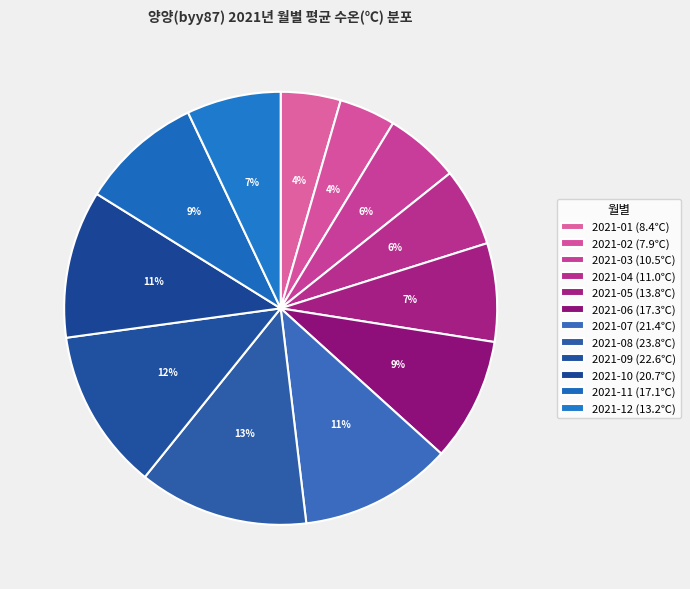

How many slices are in this pie chart?

12